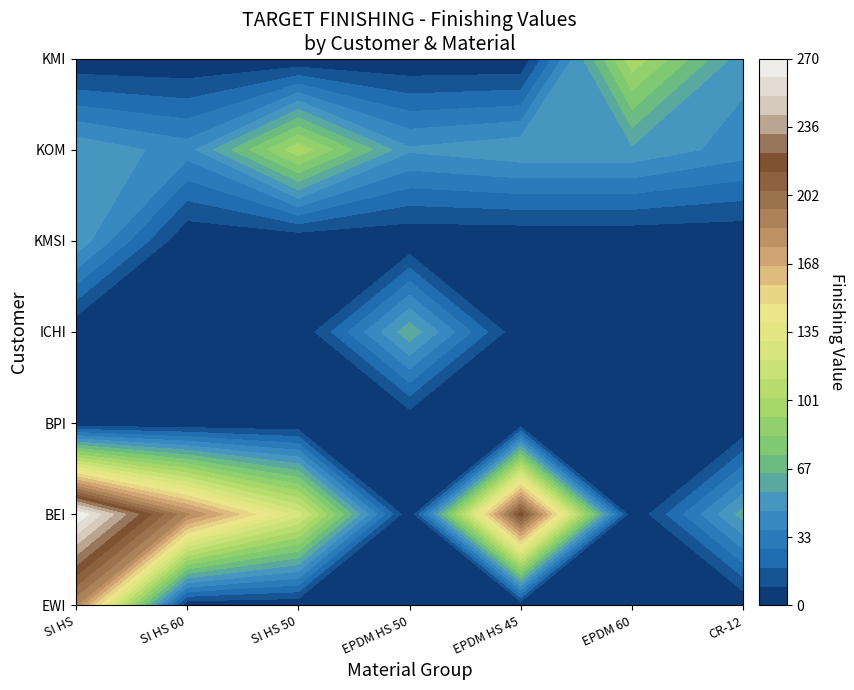

How many series are shown in this chart?

7